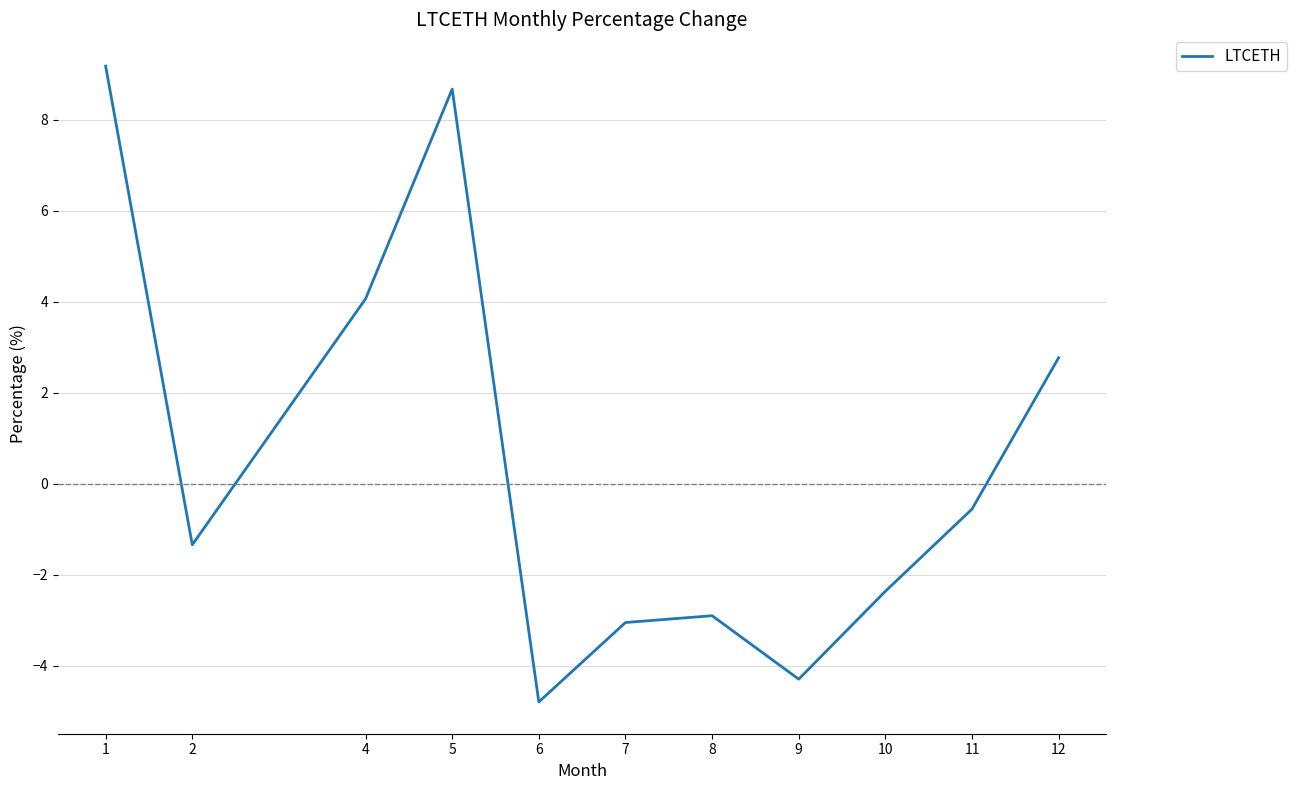

Does the chart display data point markers on the line(s)?

No